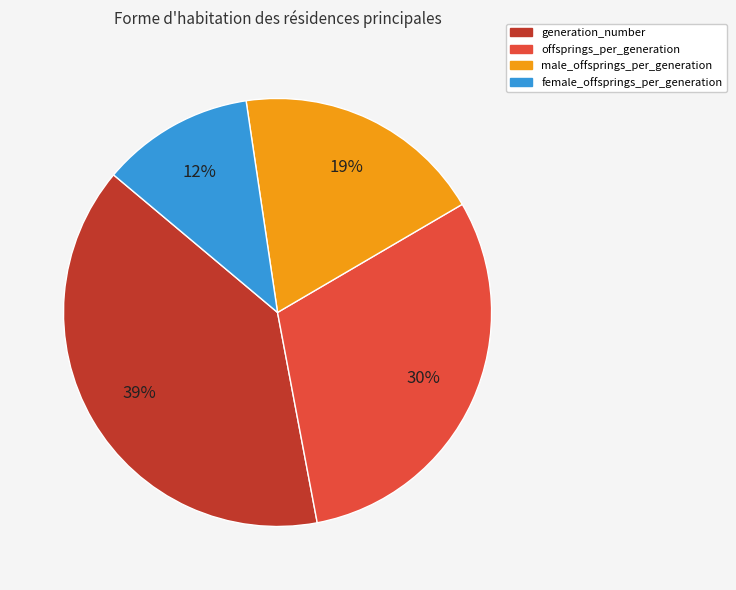

Do offsprings_per_generation and generation_number together represent more than half of the pie?

Yes